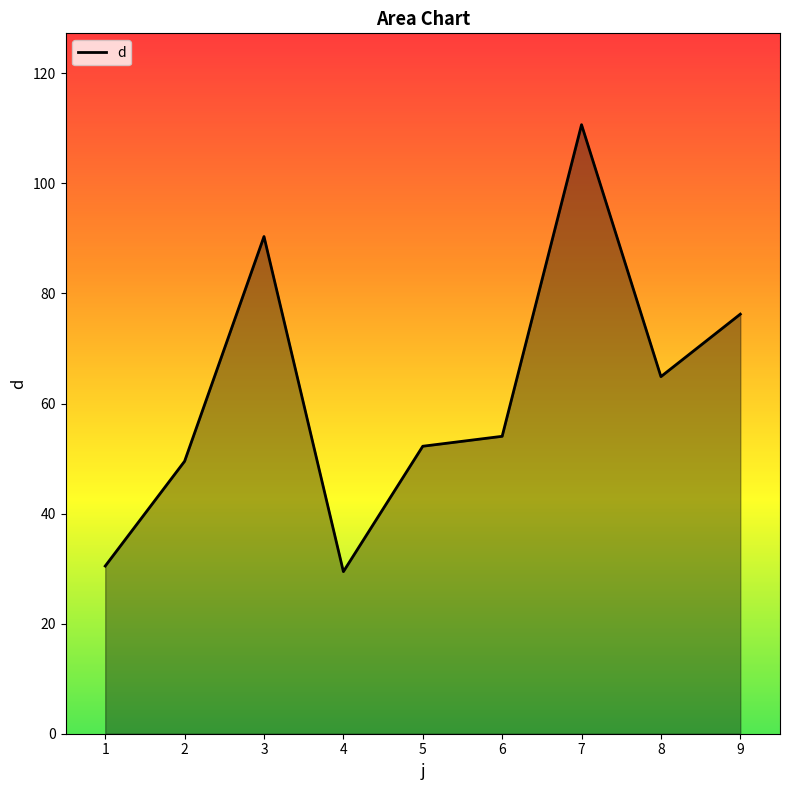

Where is the data nearest to the value 70?

8